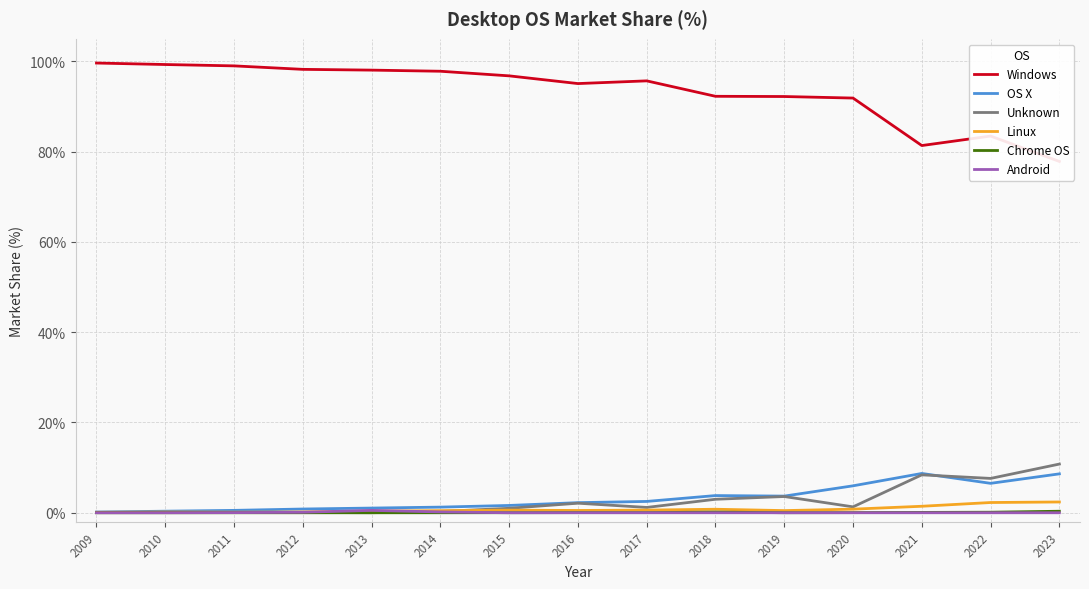

What is the difference between the highest and lowest values at 2015?

96.8